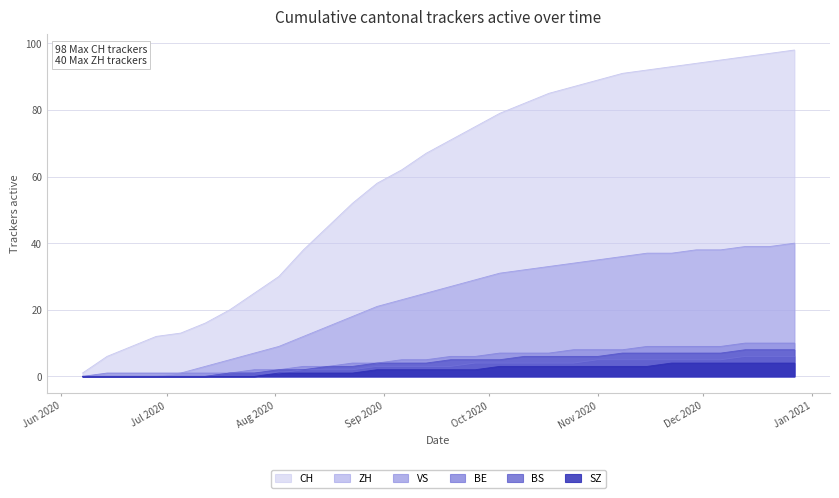

True or false: VS and BS intersect in this chart.

False